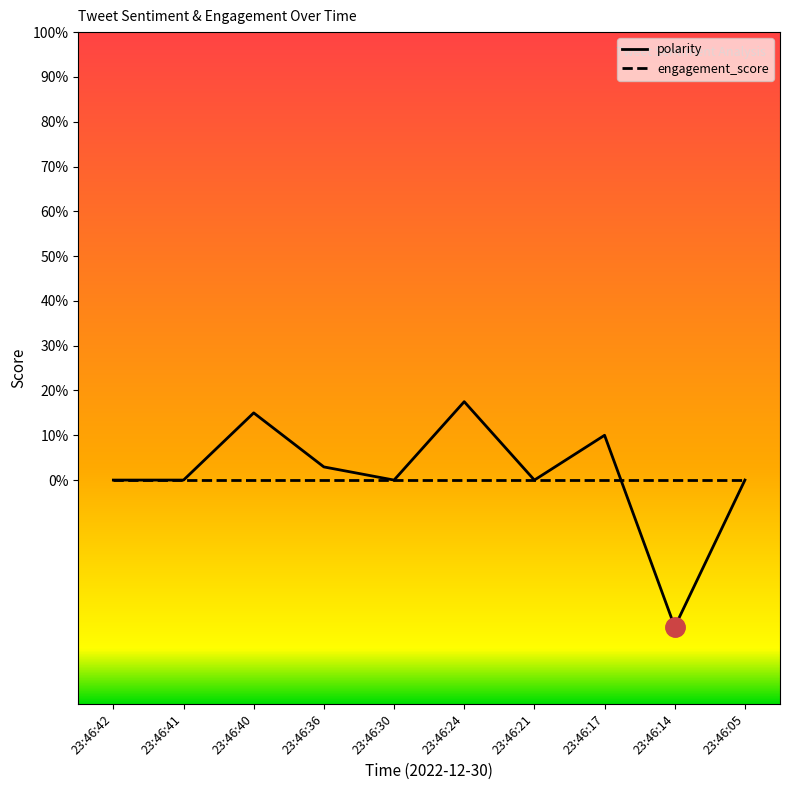

What is the spread (max minus min) of values at 23:46:24?

0.2